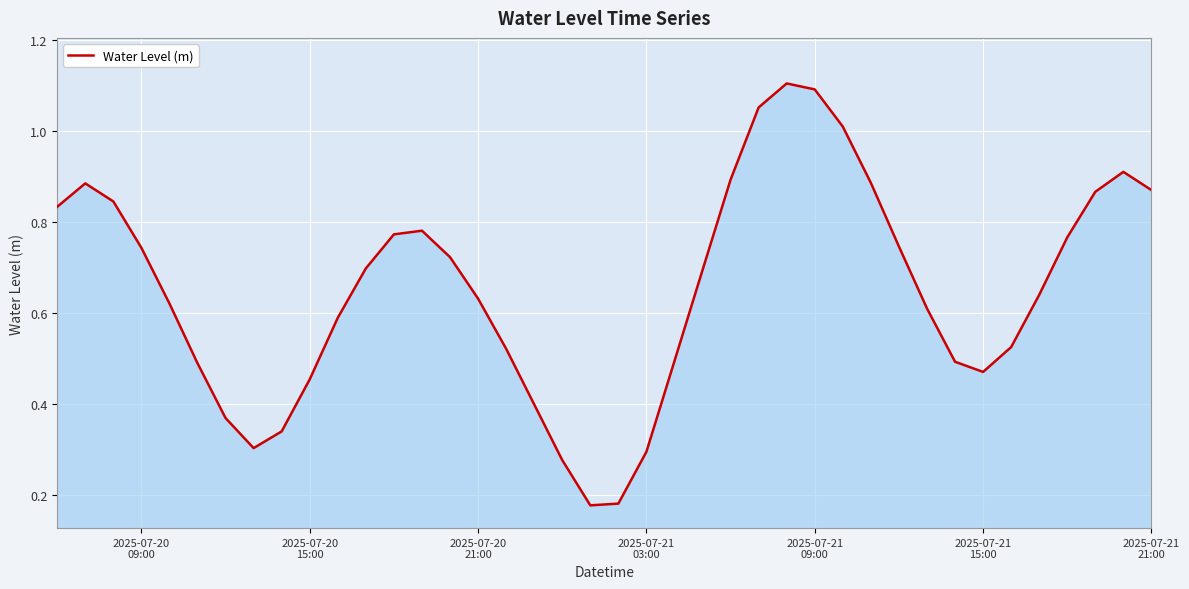

What is the minimum value shown in the chart?

0.2